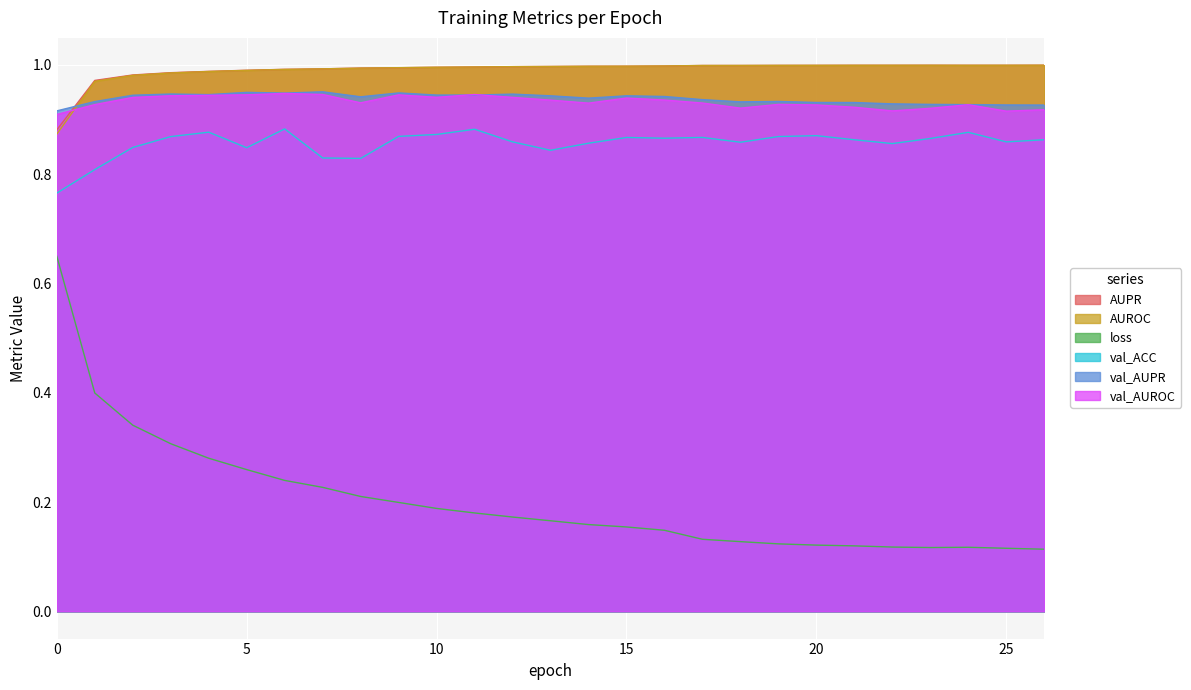

Which series has the largest total across all categories?

AUPR